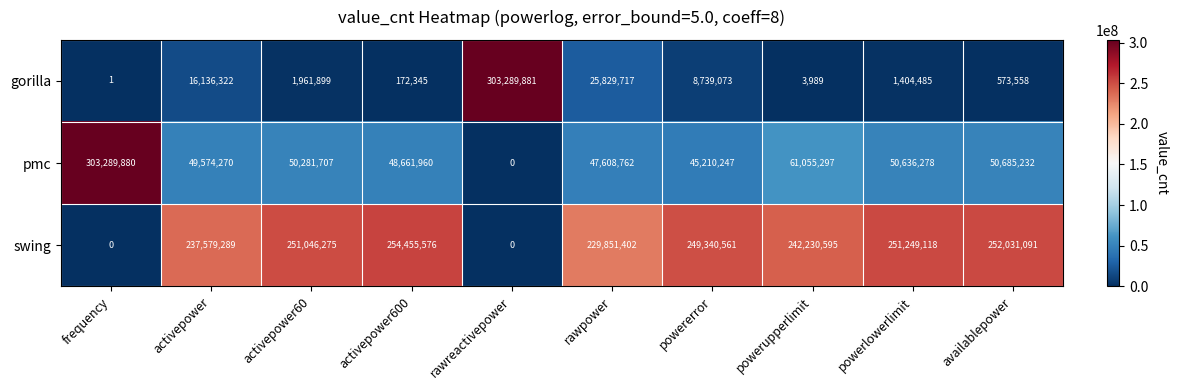

Rank the series by their average value, from highest to lowest.

swing, pmc, gorilla